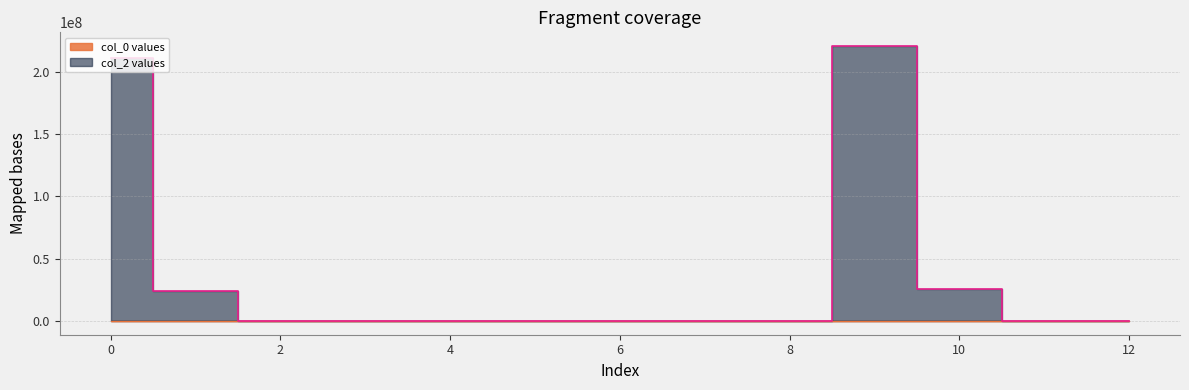

Where is the first local maximum for col_0 values?

1